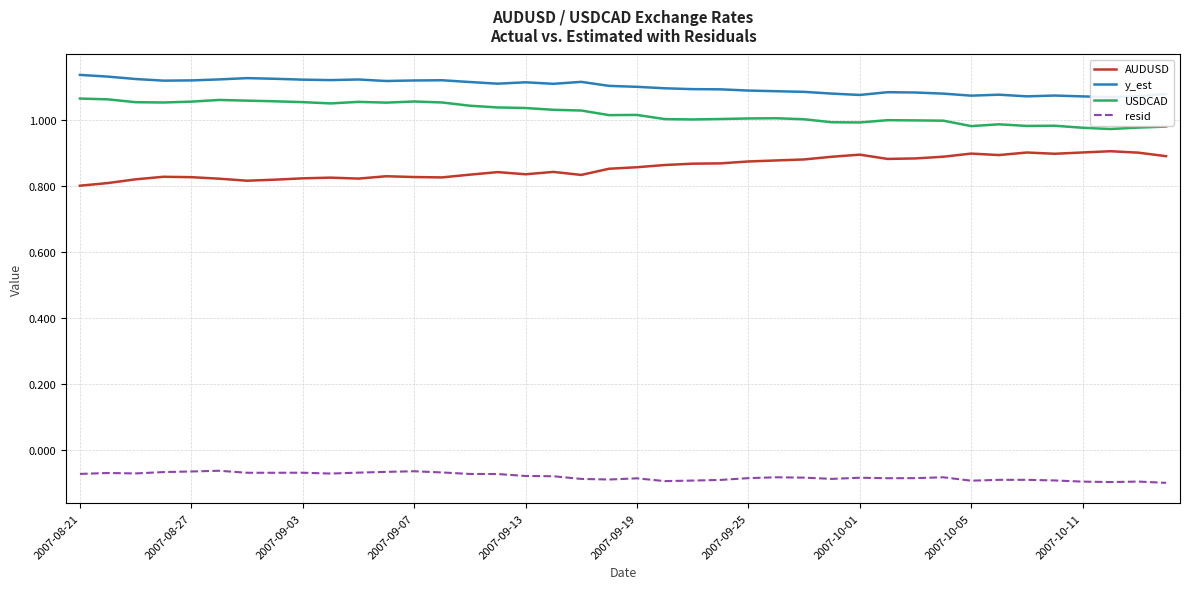

At which label does AUDUSD reach its minimum?

2007-08-21